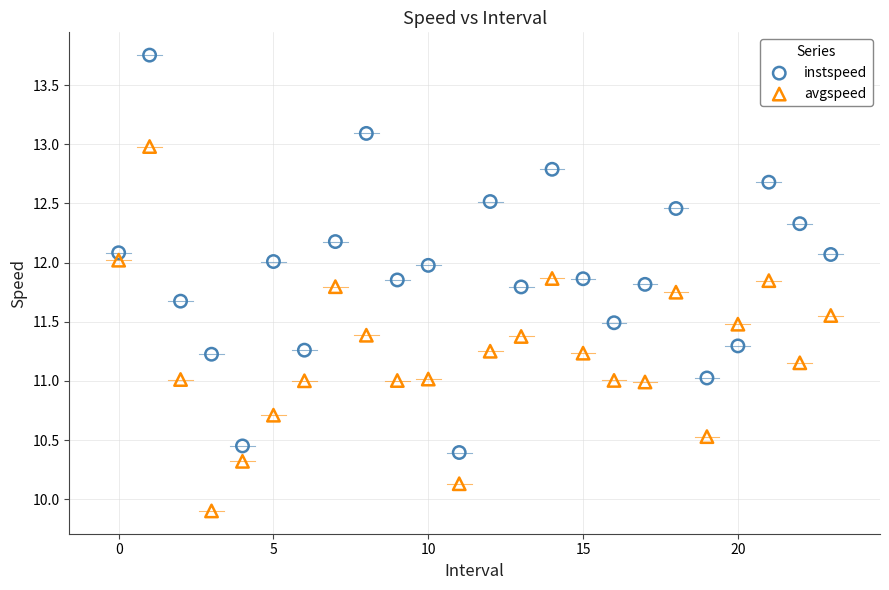

Which series reaches the minimum Y coordinate?

avgspeed